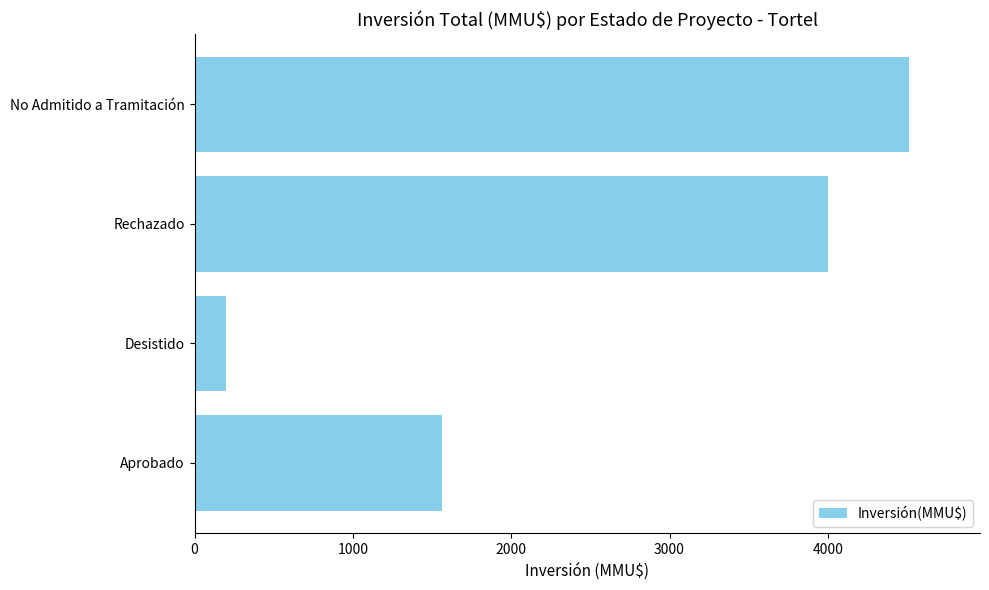

List the labels in order of value, largest first.

No Admitido a Tramitación, Rechazado, Aprobado, Desistido